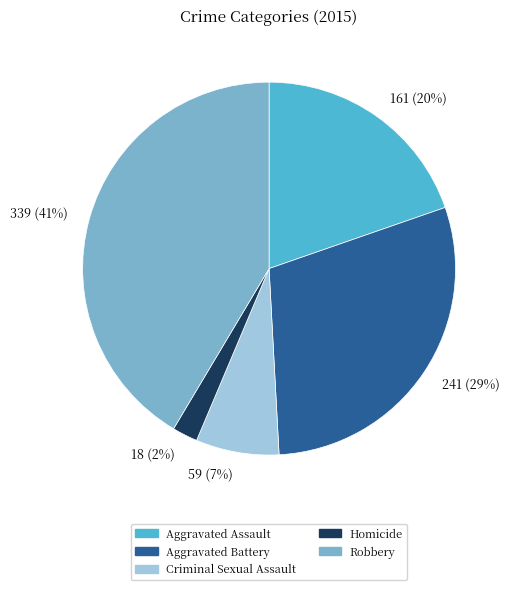

How many segments does this pie chart have?

5